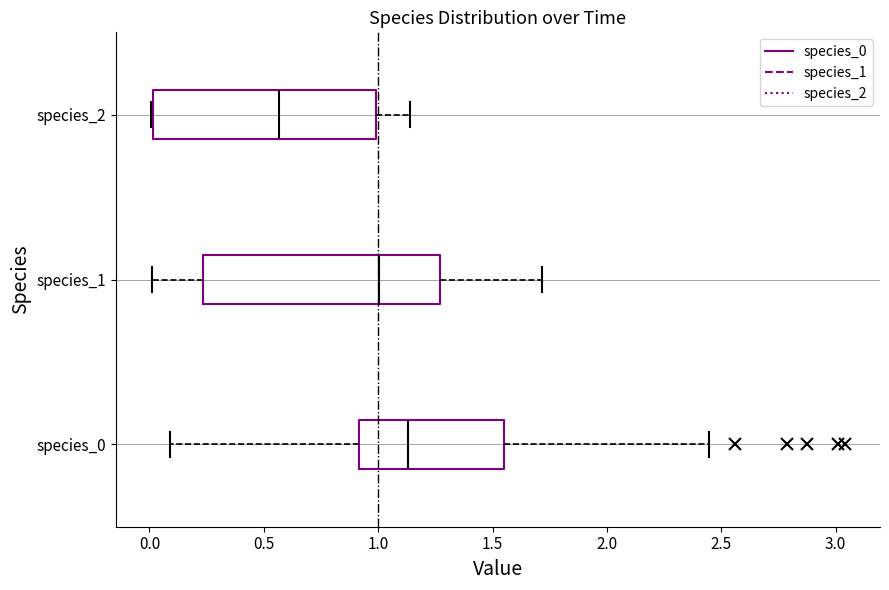

Where is the right edge of the box for species_1 on the x-axis? The values are not printed on the chart, so give them approximately, as read against the axis.

1.25